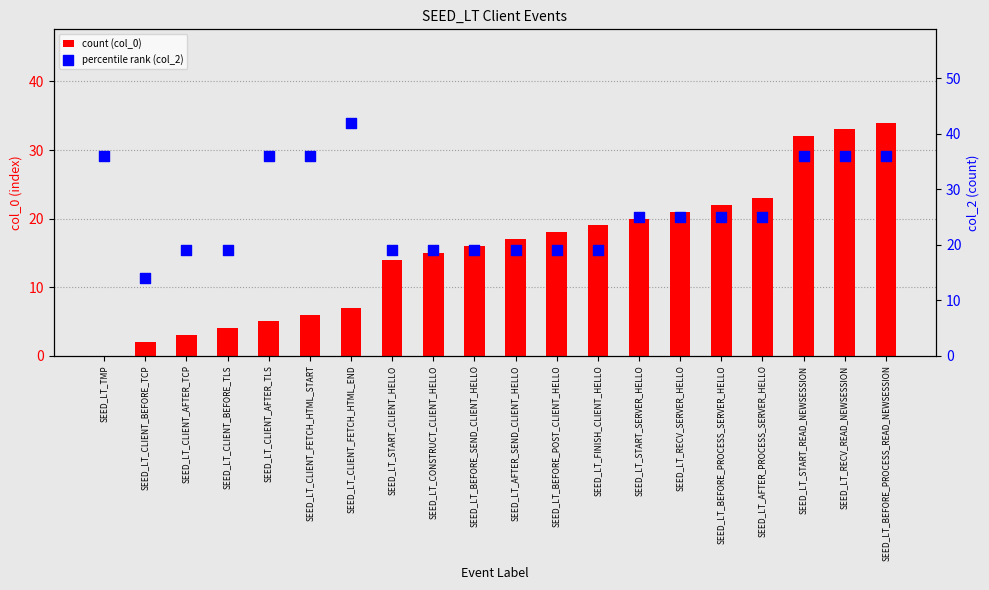

Which series has the largest total across all categories?

percentile rank (col_2)